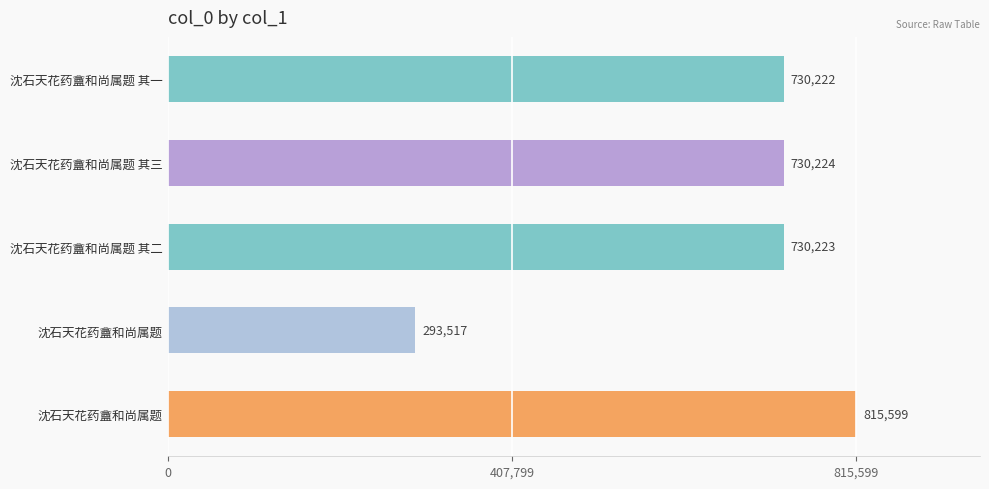

How many bars are there in total?

5